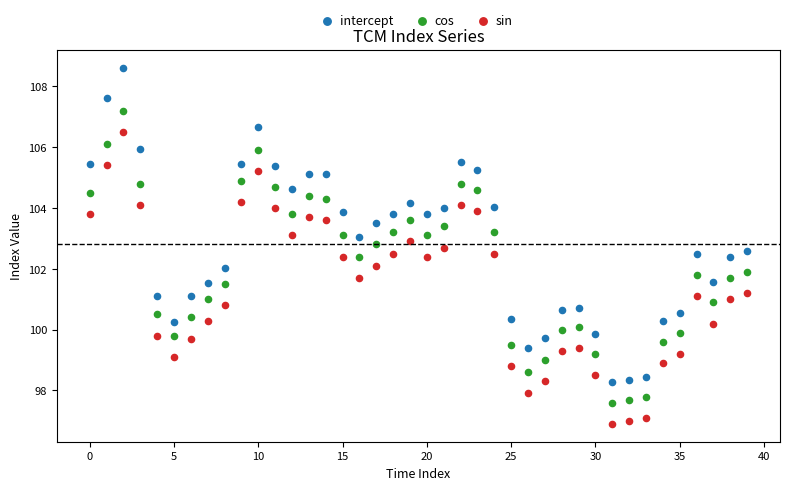

Which series contains the highest Y value?

intercept